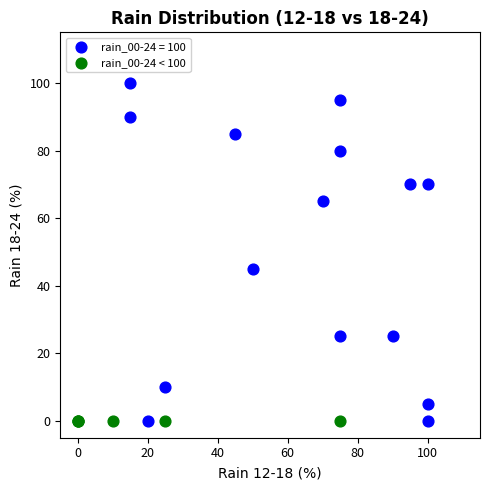

Which series reaches the maximum Y coordinate?

rain_00-24 = 100